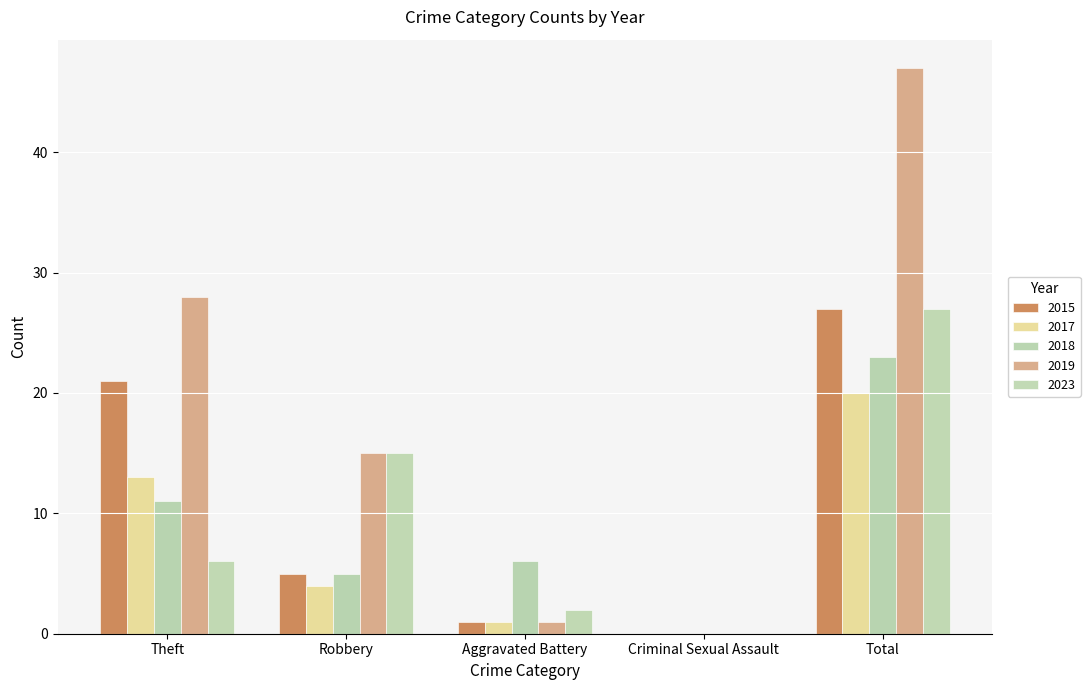

What is the difference between the second highest and second lowest values in the 2019 series?

27